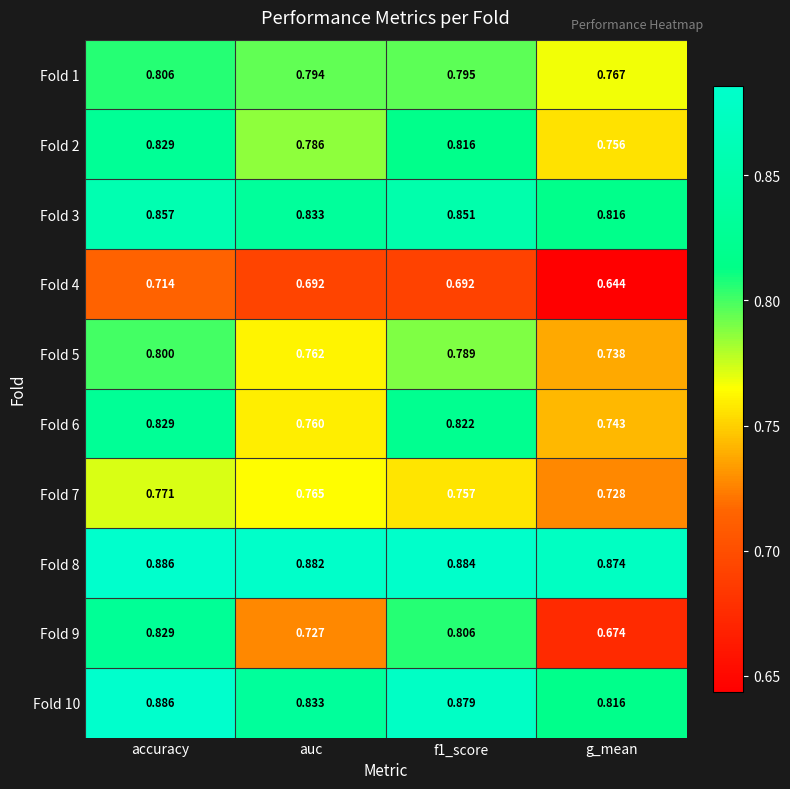

At how many categories does at least one series exceed 0?

4